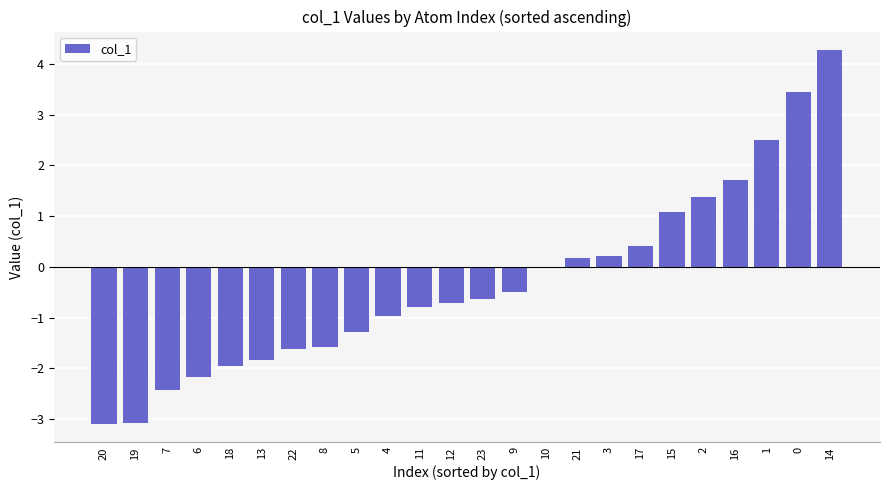

The value at 22 is -1.6. True or false?

True